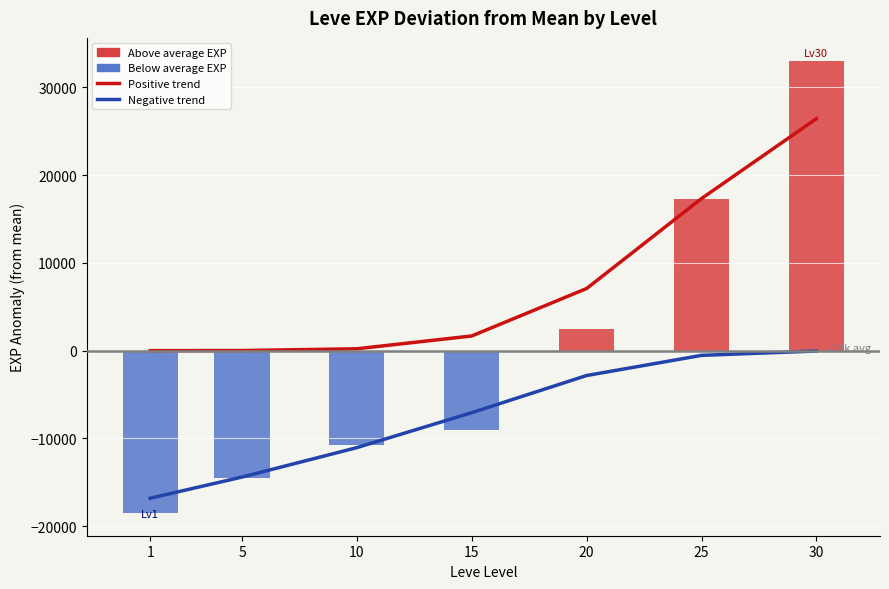

Which series has the largest total across all categories?

Positive trend